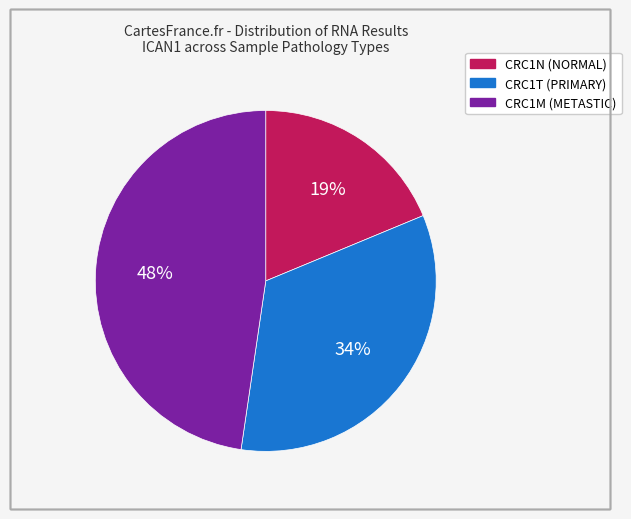

Does CRC1N (NORMAL) represent more than half of the total?

No